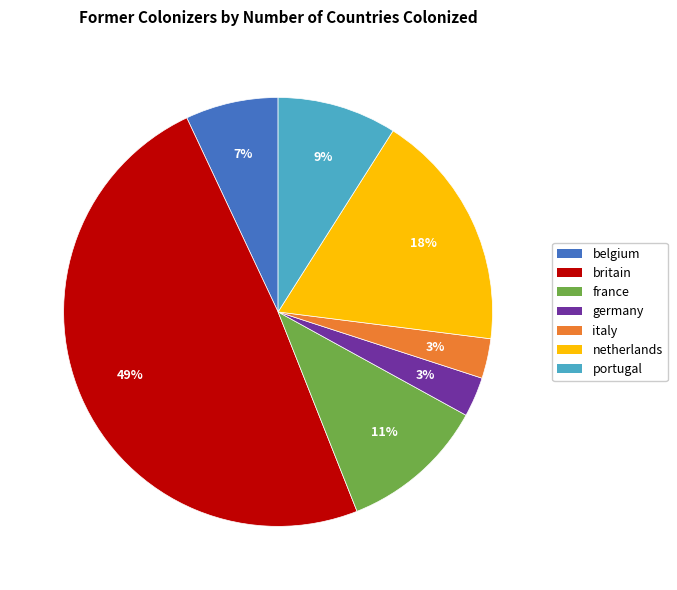

Count the number of slices in the pie.

7